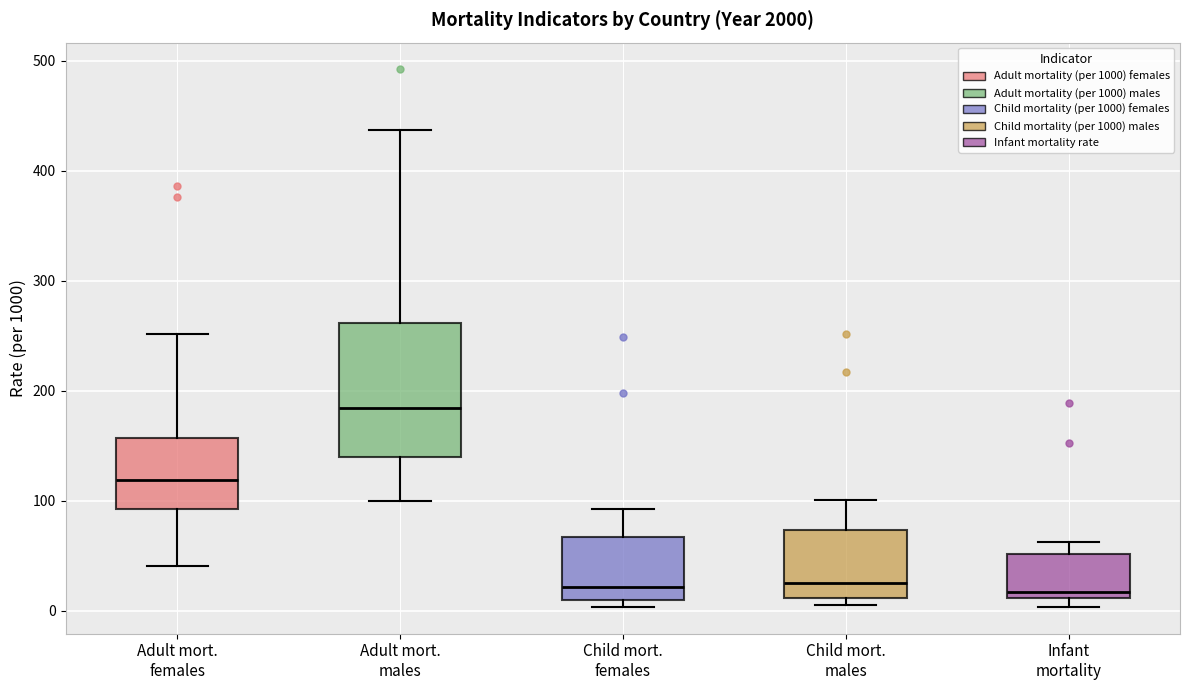

Reading left to right, read every box against the y-axis: the position of its median line, the range the box covers, and the ends of its whiskers. The values are not printed on the chart, so give them approximately, as read against the axis.

Adult mort. females: median 120, box 90 to 160, whiskers 40 to 250
Adult mort. males: median 180, box 140 to 260, whiskers 100 to 440
Child mort. females: median 20, box 10 to 70, whiskers 0 to 90
Child mort. males: median 30, box 10 to 70, whiskers 10 (just below the box's lower edge) to 100
Infant mortality: median 20, box 10 to 50, whiskers 0 to 60